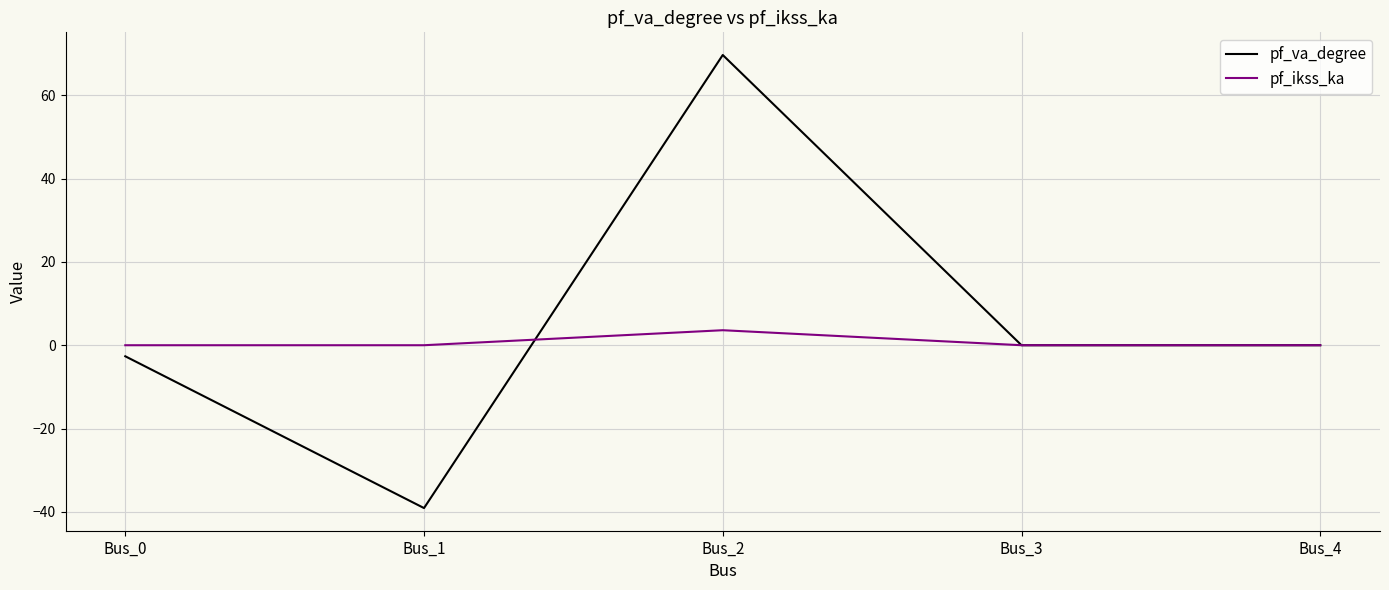

Where do pf_va_degree and pf_ikss_ka first cross each other?

Bus_1 and Bus_2